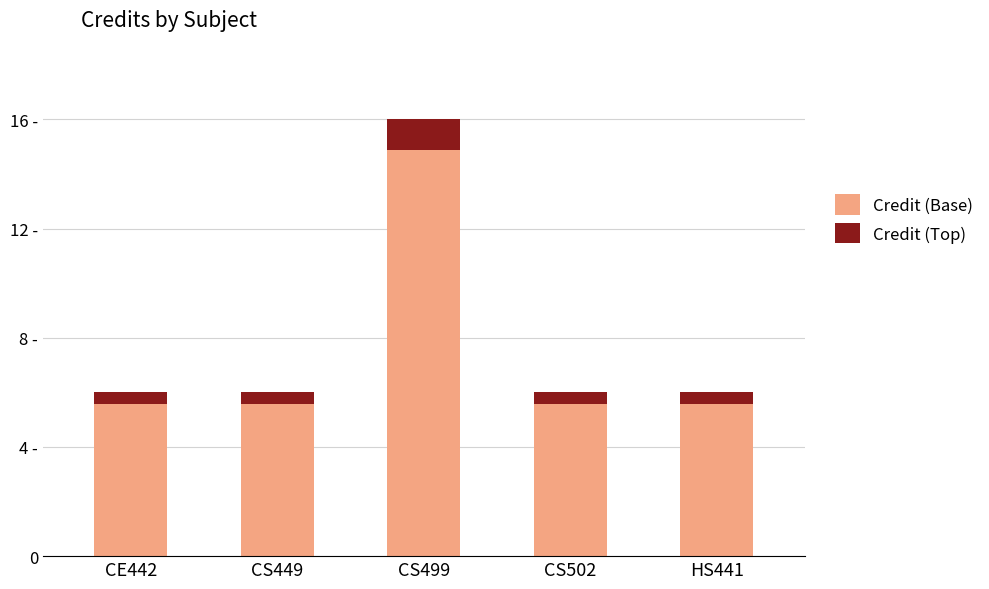

At how many categories does at least one series exceed 0?

5